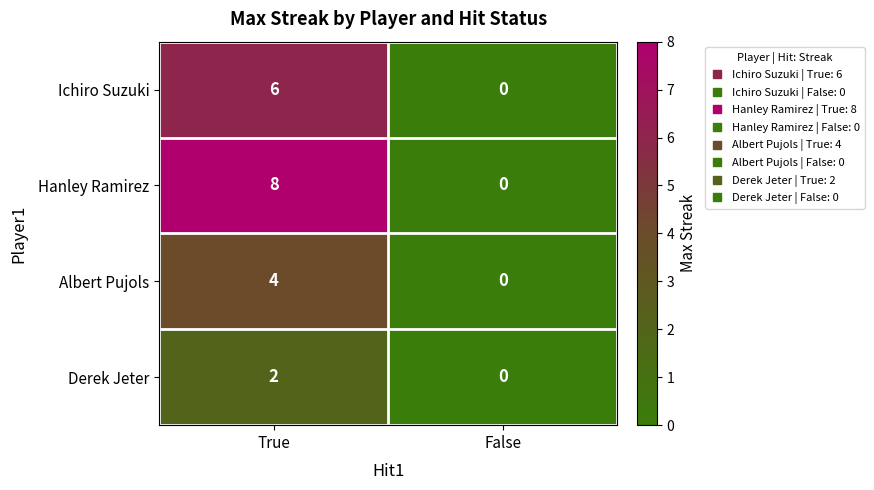

Rank the series at True from highest to lowest value.

Hanley Ramirez, Ichiro Suzuki, Albert Pujols, Derek Jeter